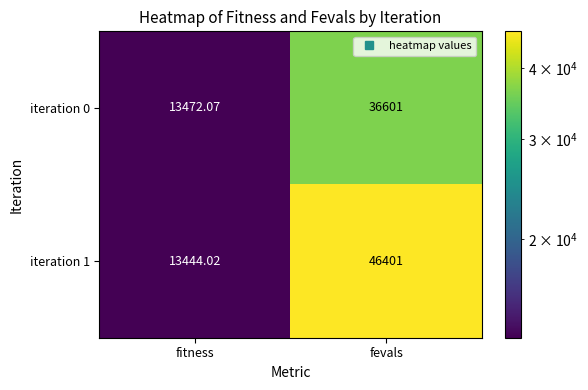

Rank the categories by iteration 1 value from highest to lowest.

fevals, fitness